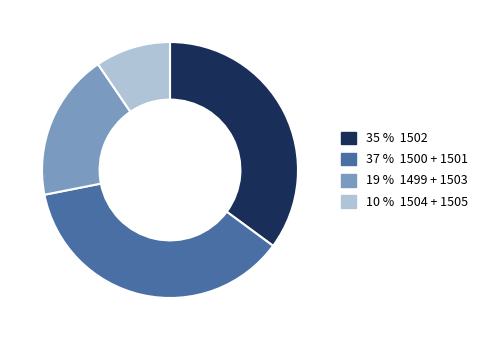

Is there a majority slice in this chart?

No